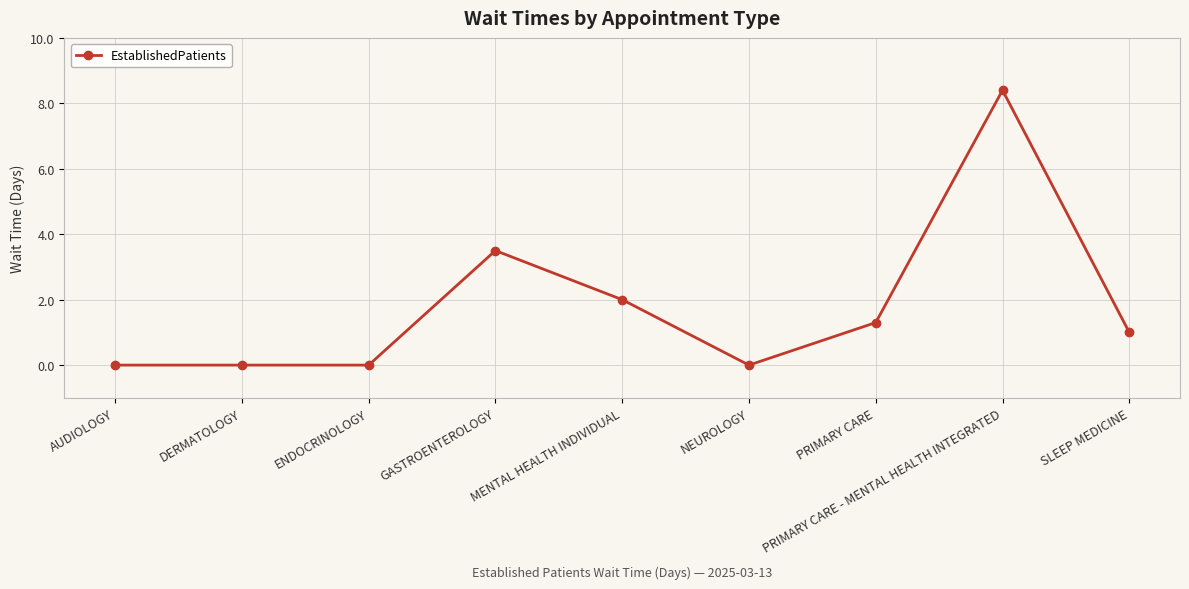

True or false: there are more than 1 points higher than both neighbors.

True